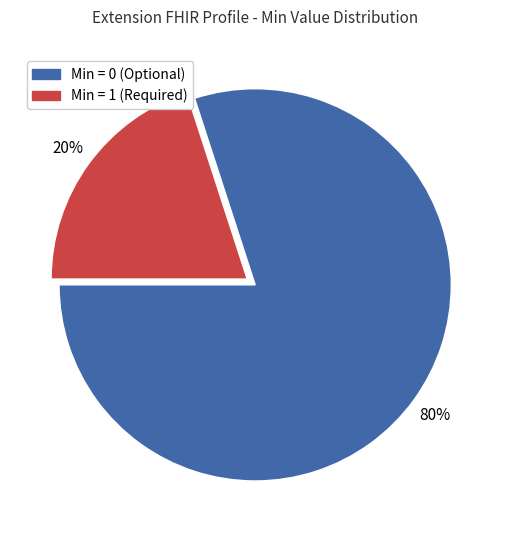

Is there any slice that represents more than half of the pie?

Yes